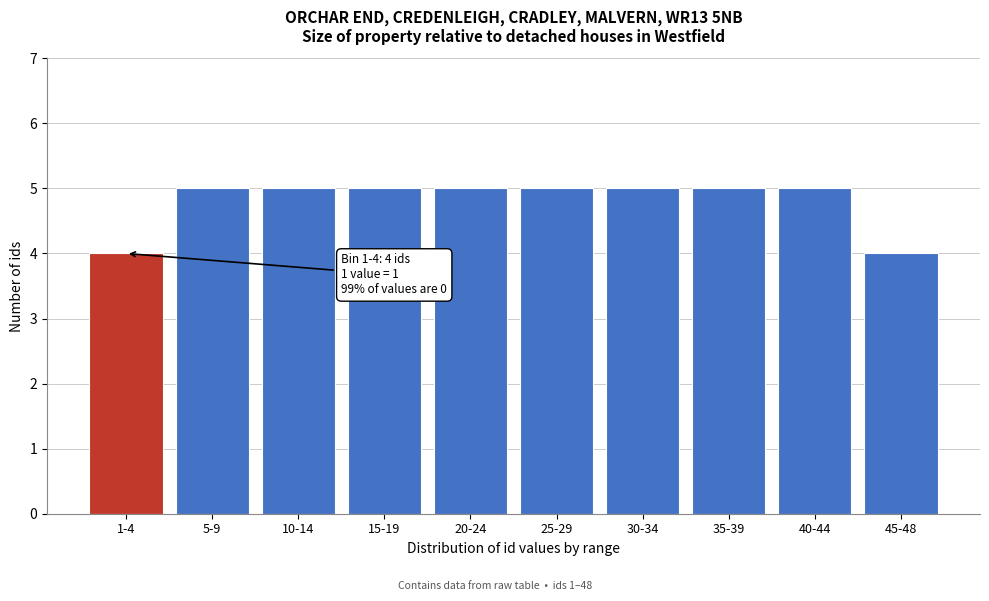

Reading right to left, list all the values displayed in this chart.

45-48=4	40-44=5	35-39=5	30-34=5	25-29=5	20-24=5	15-19=5	10-14=5	5-9=5	1-4=4